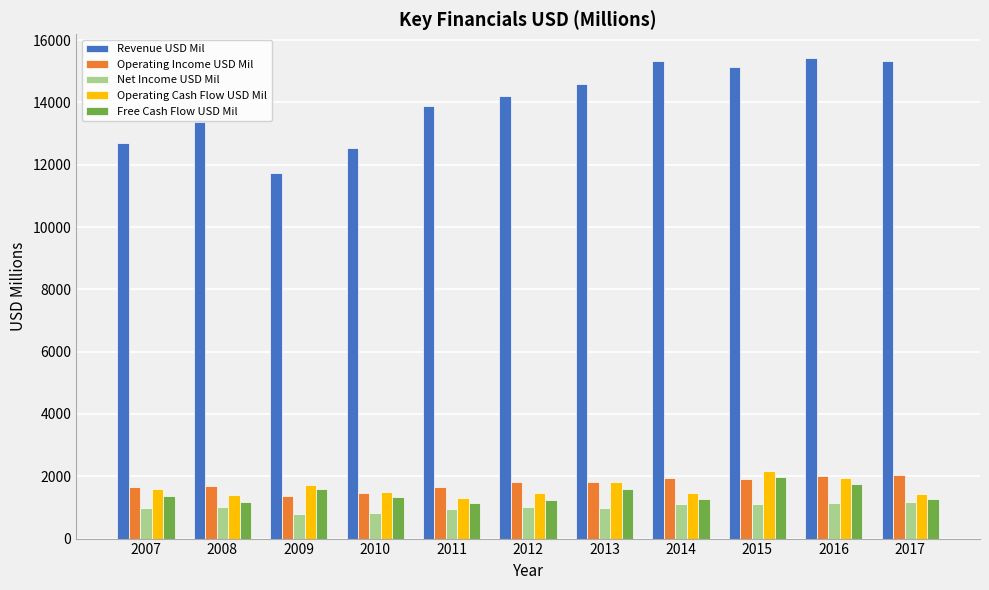

At how many categories does at least one series exceed 12091?

10